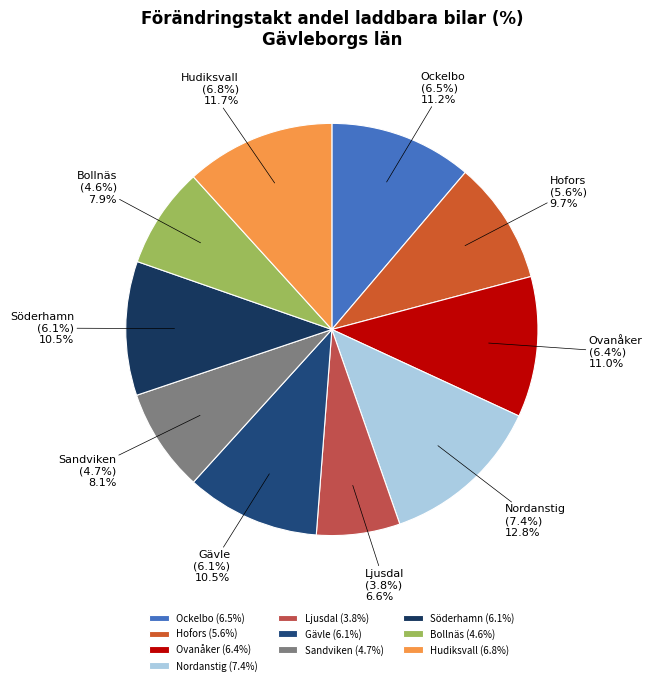

To the nearest percent, what percentage of the pie is Nordanstig?

13%